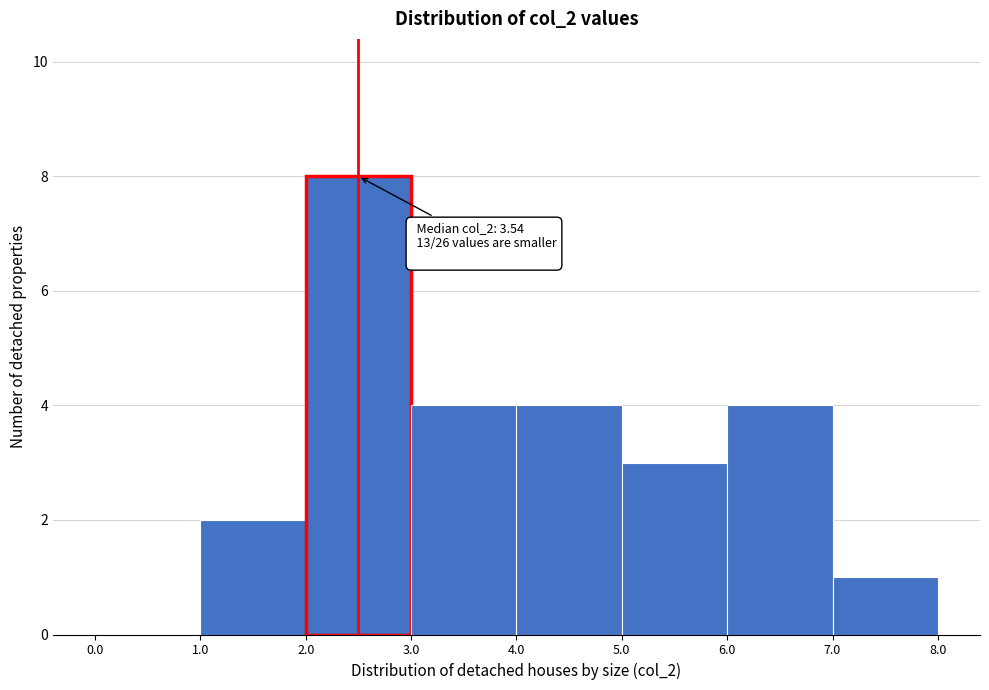

Over which range of the x-axis is the bar tallest?

2.0 to 3.0